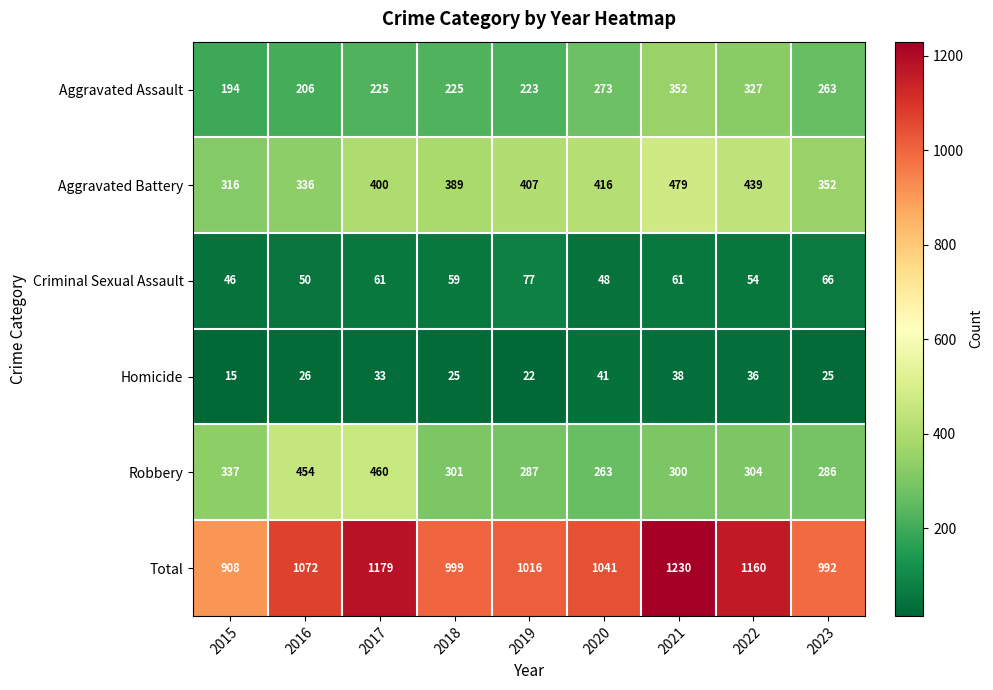

What is the sum of all Criminal Sexual Assault values?

522